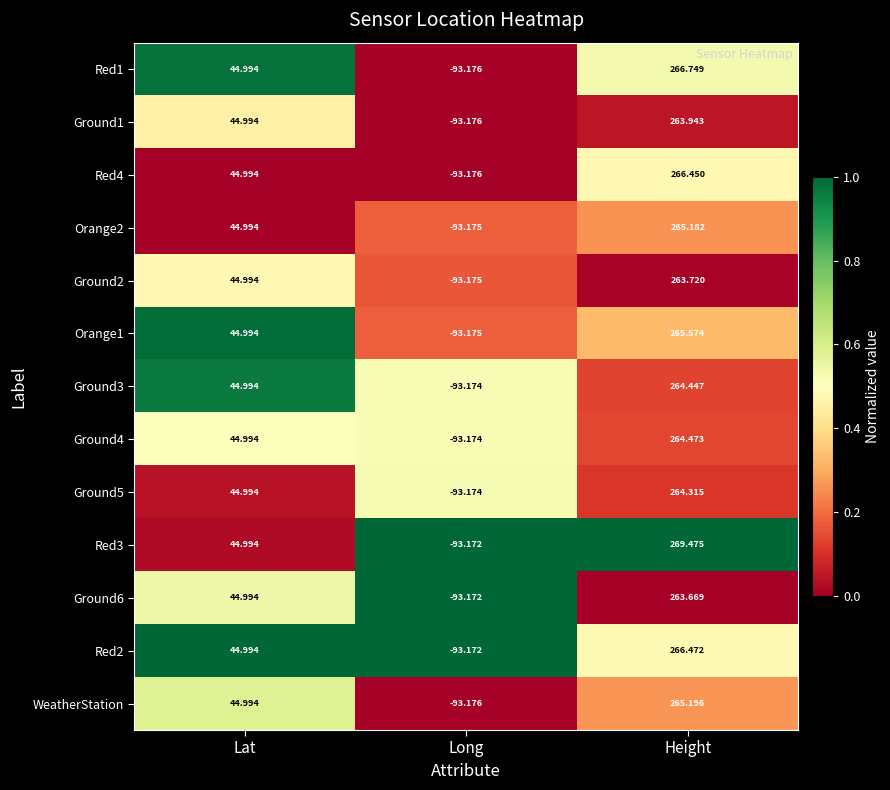

At which label does Red2 reach its peak?

Height